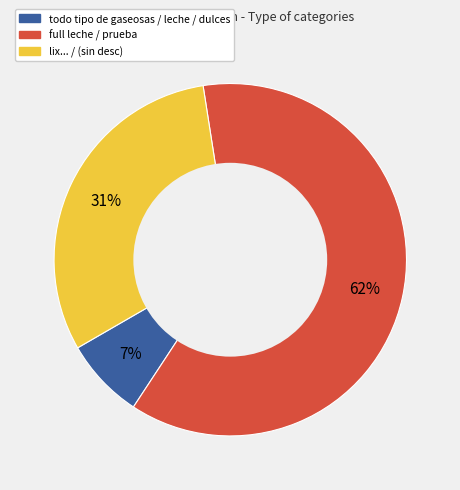

Combined, do todo tipo de gaseosas / leche / dulces and full leche / prueba account for over 50%?

Yes